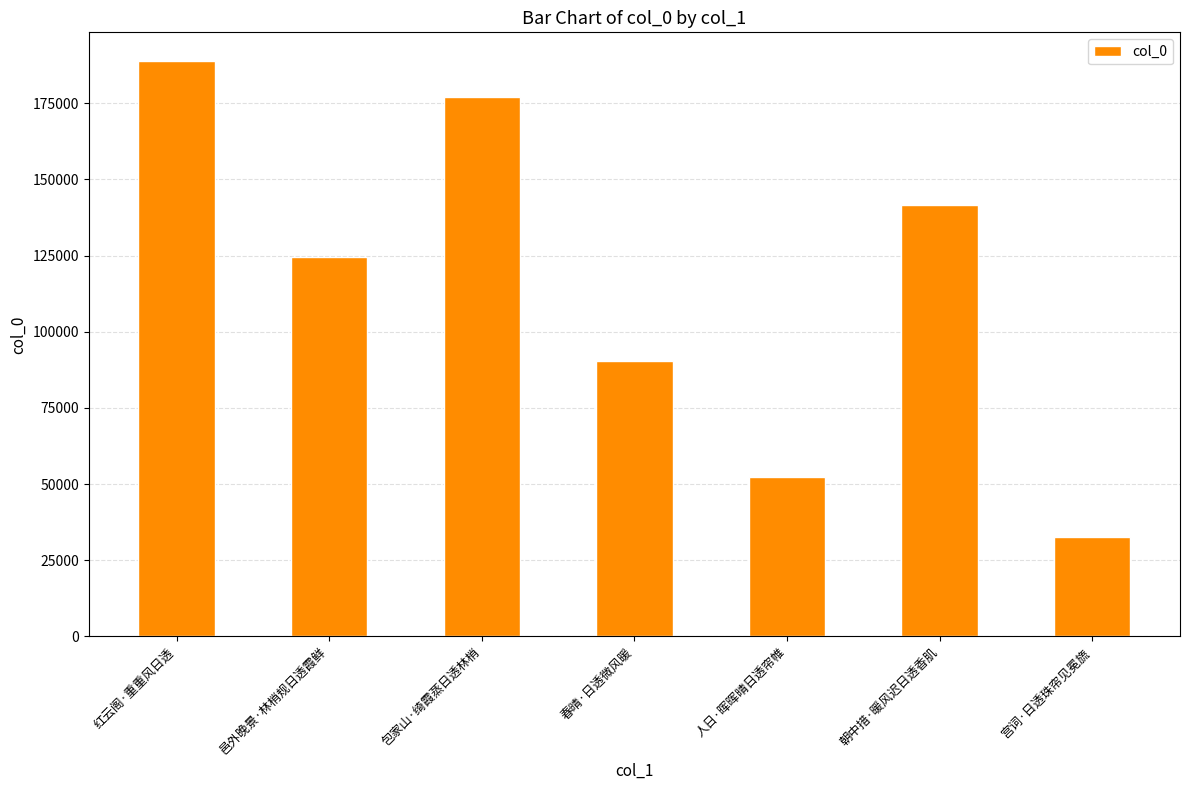

What is the smallest value displayed?

32701